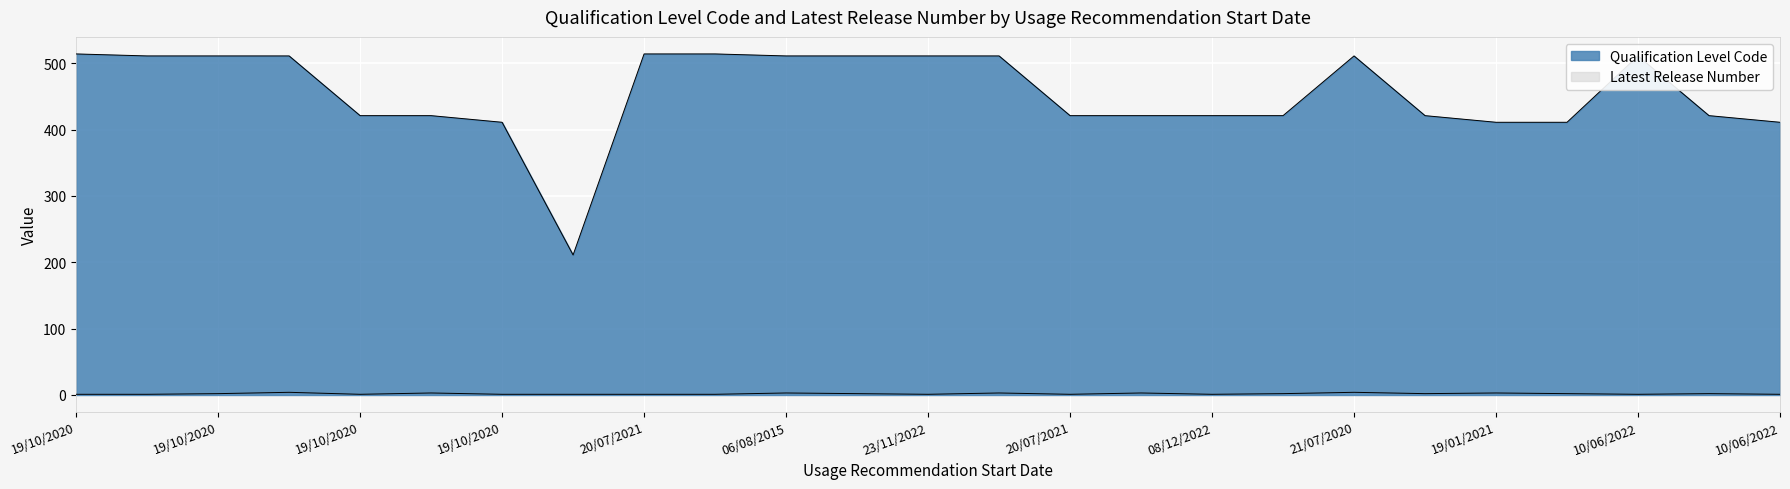

How many lines are shown in the chart?

2